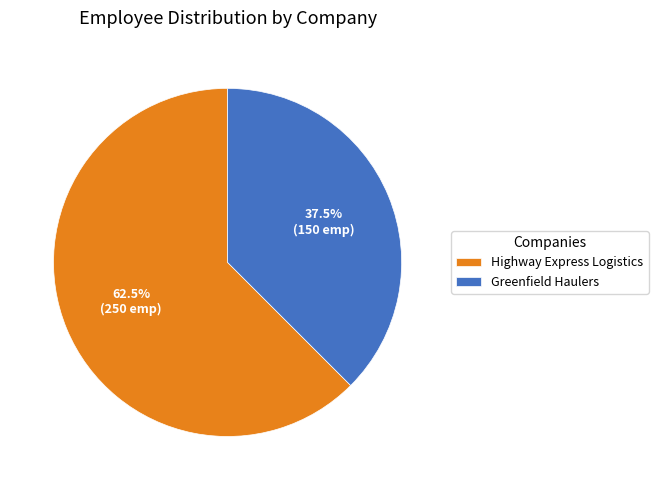

True or false: Highway Express Logistics accounts for 72% of the total.

False